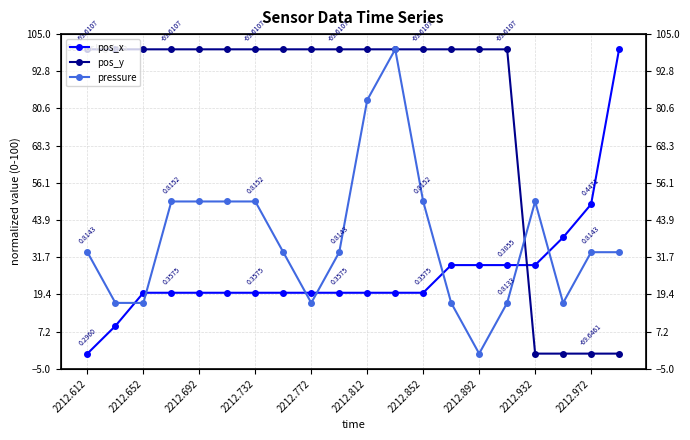

True or false: pos_y and pressure intersect in this chart.

True